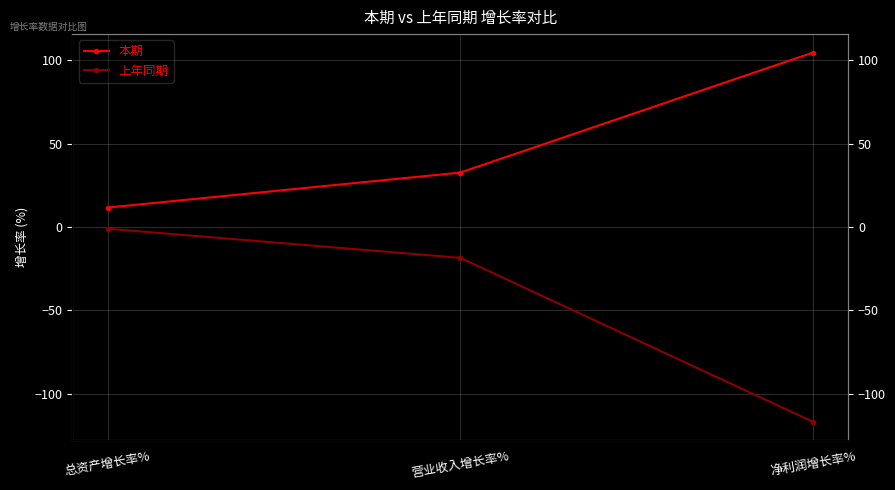

At which label is 上年同期 closest to -59?

营业收入增长率%